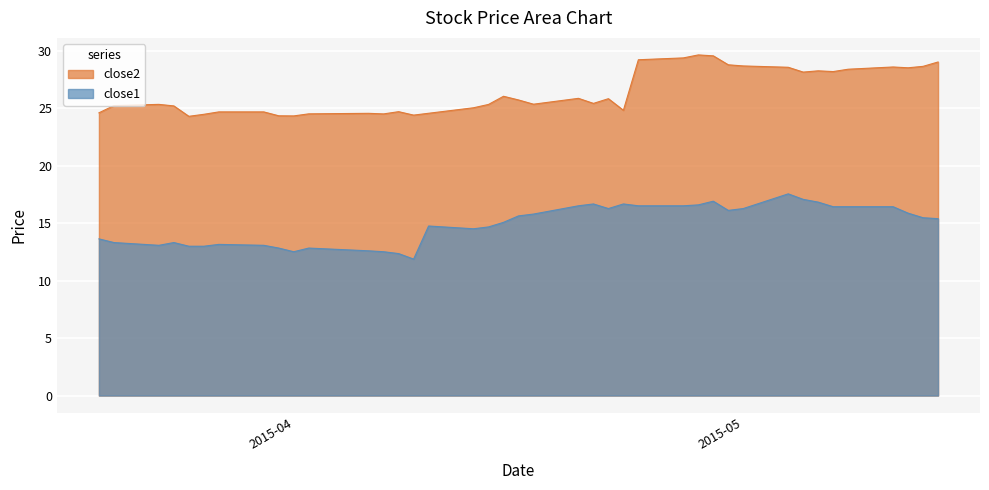

Where does the close2 series first go above 25?

2015-03-20